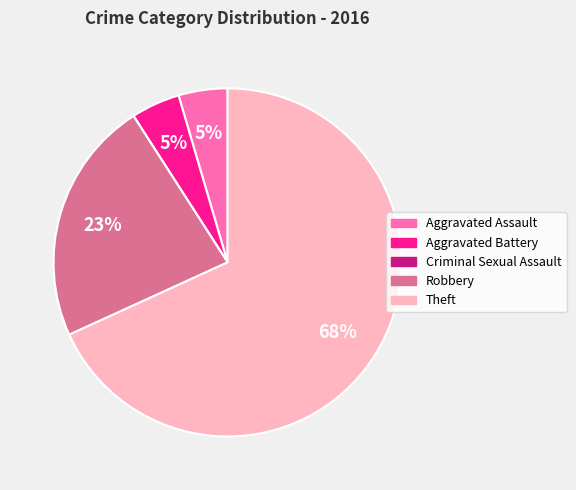

The Aggravated Assault slice represents 5% of the pie. True or false?

True